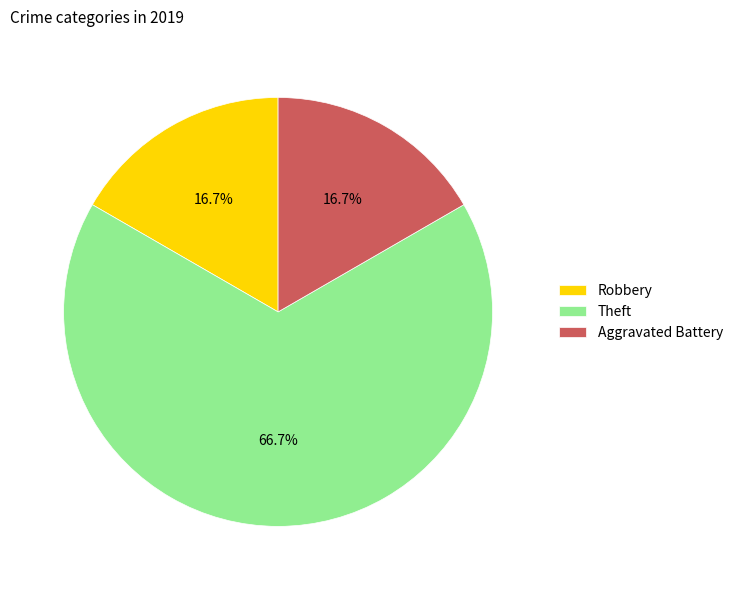

Do Robbery and Aggravated Battery together represent more than half of the pie?

No